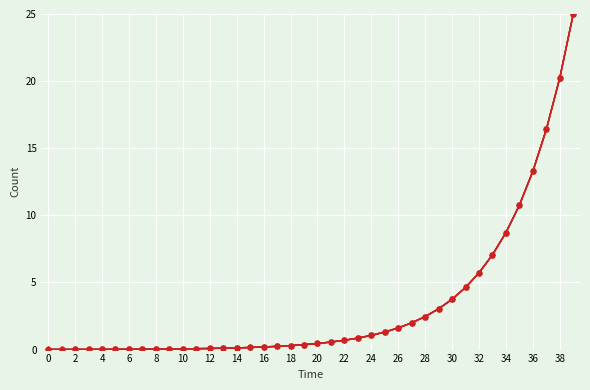

What is the maximum value shown in the chart?

25.0